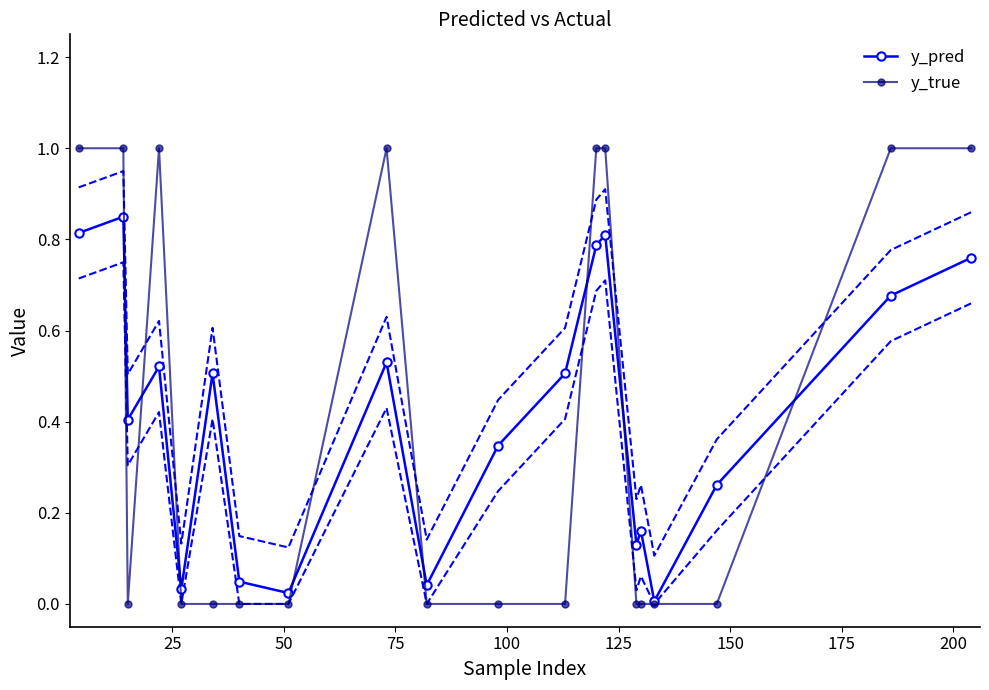

True or false: y_true has more than 1 interior local peaks.

True